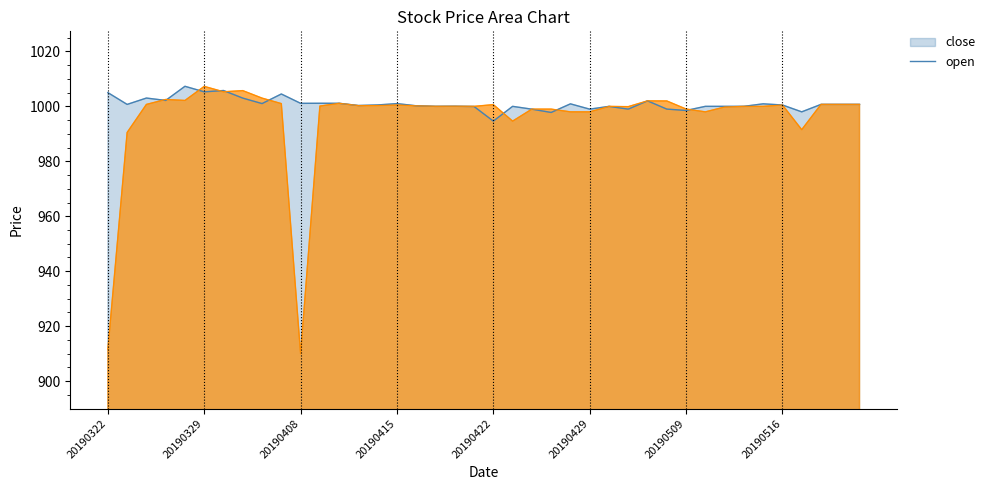

List the series in order of their overall mean, highest first.

close, open